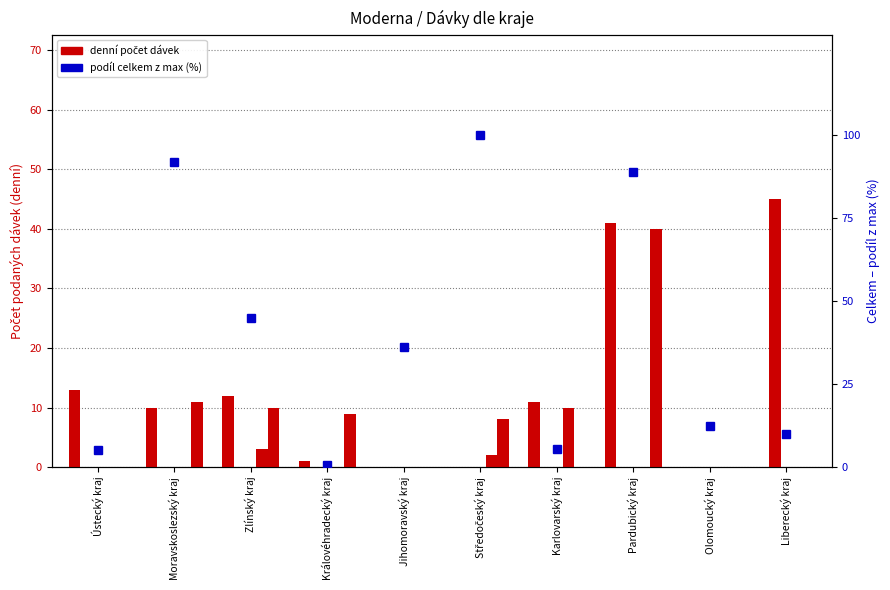

Reading left to right, transcribe all the data shown in this chart.

5.1	91.8	45.0	0.6	36.2	100.0	5.5	88.9	12.3	9.9